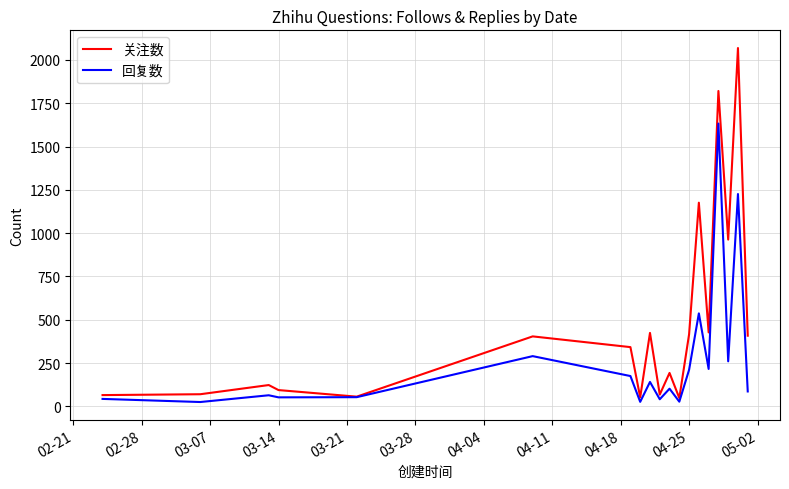

What is the maximum value shown in the chart?

2069